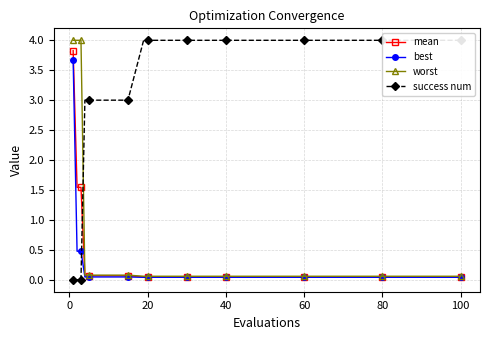

How many times do success num and best cross each other?

1